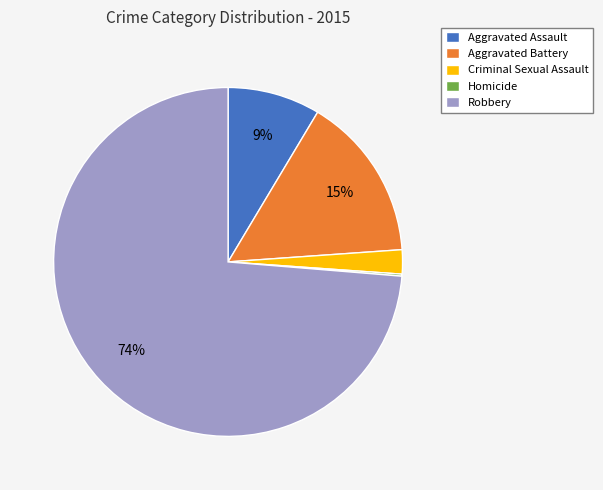

Which has a higher value, Aggravated Battery or Robbery?

Robbery